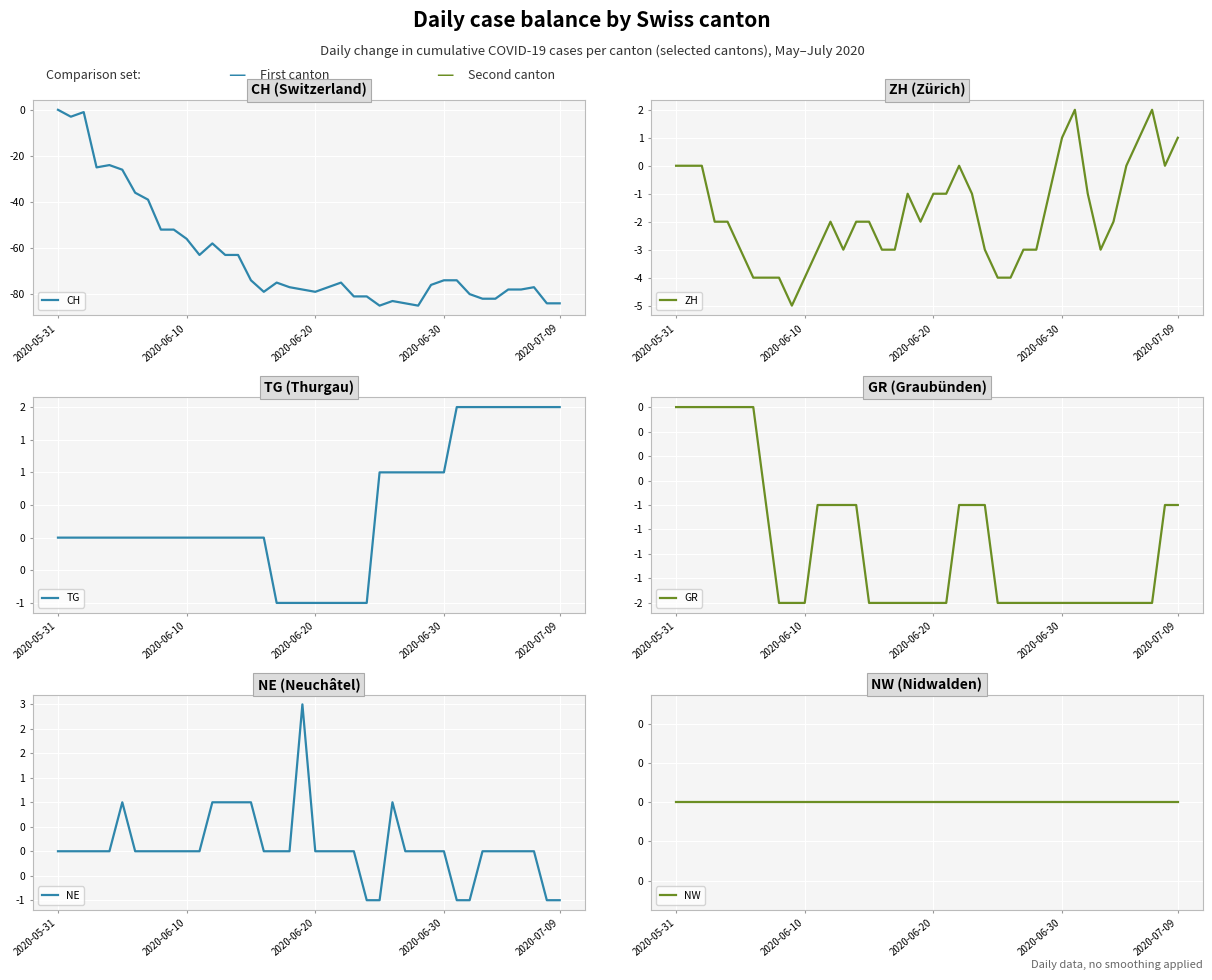

Is it true that GR equals 0 at 14?

False